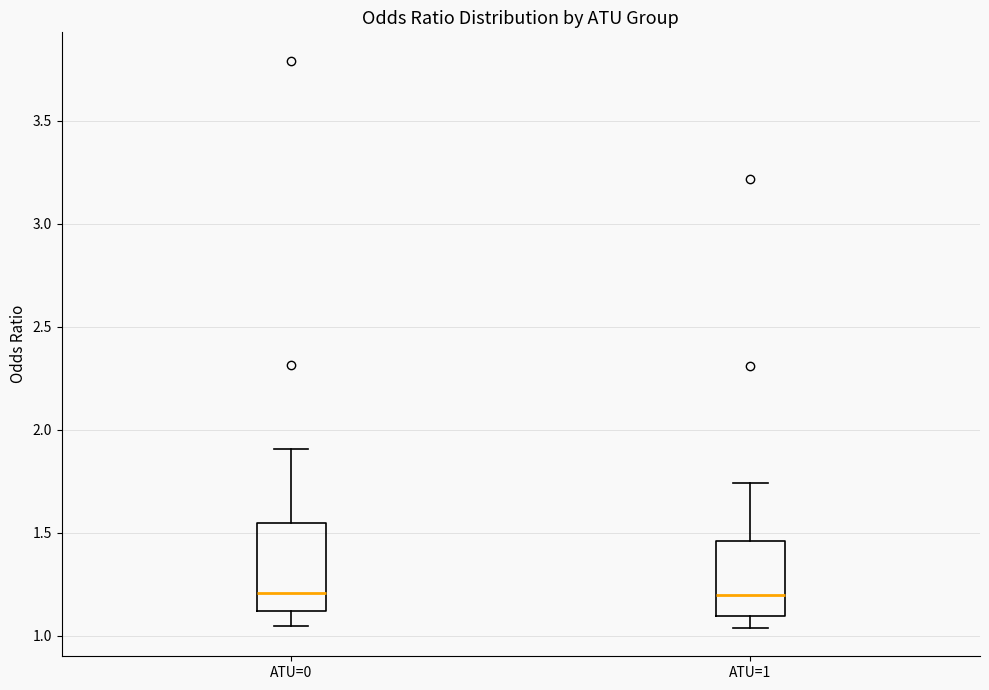

Reading left to right, transcribe this box plot: for each box, give where its median line is, the range the box spans, and where its two whiskers end, as read against the y-axis. The values are not printed on the chart, so give them approximately, as read against the axis.

ATU=0: median 1.20, box 1.10 to 1.55, whiskers 1.05 to 1.90
ATU=1: median 1.20, box 1.10 to 1.45, whiskers 1.05 to 1.75